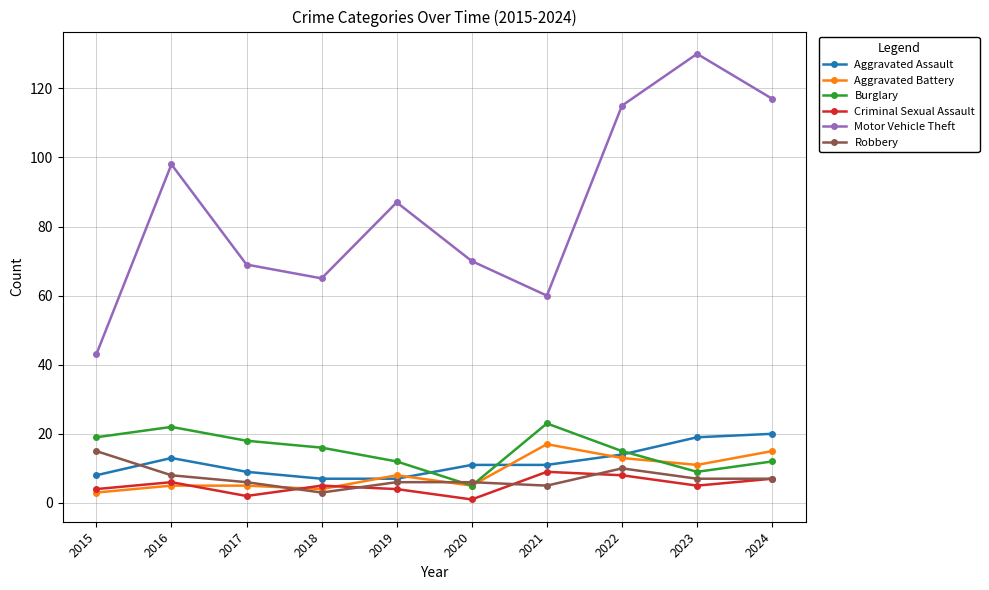

Reading left to right, what are all the values shown in this chart?

Aggravated Assault: 2015=8	2016=13	2017=9	2018=7	2019=7	2020=11	2021=11	2022=14	2023=19	2024=20
Aggravated Battery: 2015=3	2016=5	2017=5	2018=4	2019=8	2020=5	2021=17	2022=13	2023=11	2024=15
Burglary: 2015=19	2016=22	2017=18	2018=16	2019=12	2020=5	2021=23	2022=15	2023=9	2024=12
Criminal Sexual Assault: 2015=4	2016=6	2017=2	2018=5	2019=4	2020=1	2021=9	2022=8	2023=5	2024=7
Motor Vehicle Theft: 2015=43	2016=98	2017=69	2018=65	2019=87	2020=70	2021=60	2022=115	2023=130	2024=117
Robbery: 2015=15	2016=8	2017=6	2018=3	2019=6	2020=6	2021=5	2022=10	2023=7	2024=7